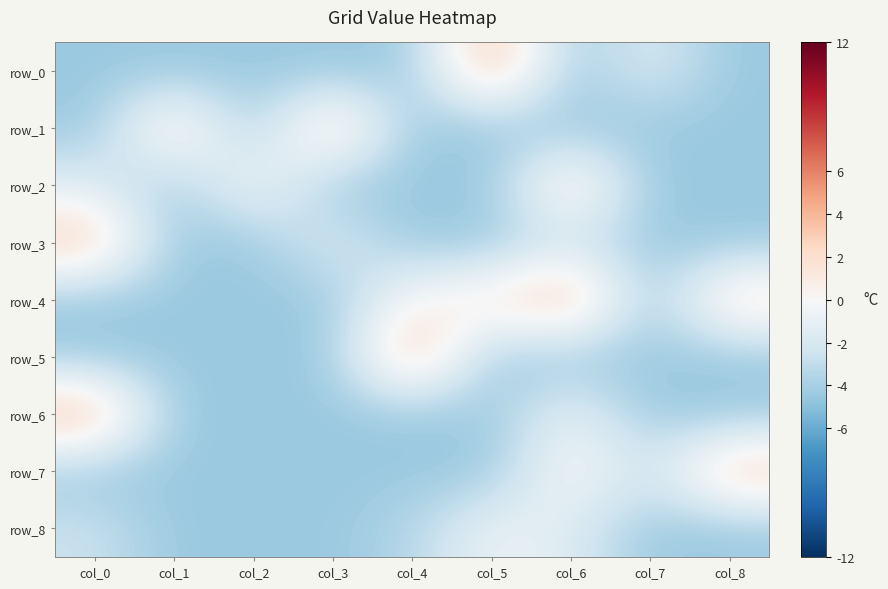

Which series has the widest spread of values?

row_0